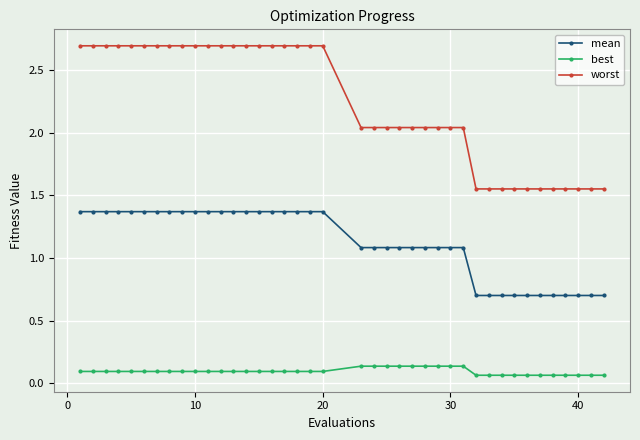

What is the average value of the worst series?

2.2